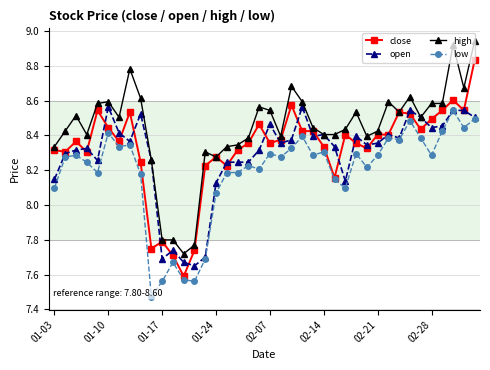

The value of high at 02-14 is 2.9. True or false?

False